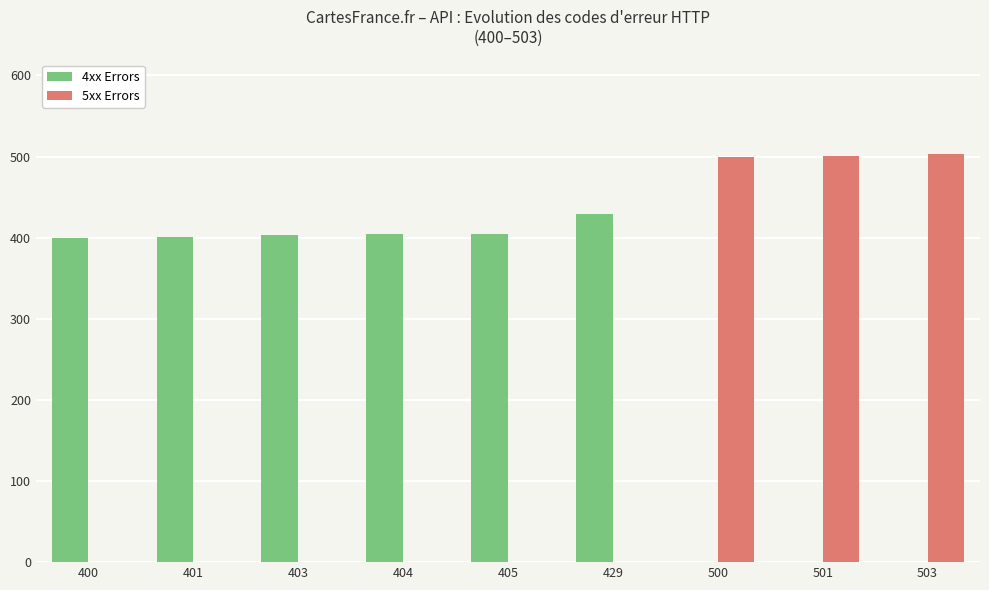

Is the value of 4xx Errors at 429 greater than the value of 5xx Errors at 501?

No